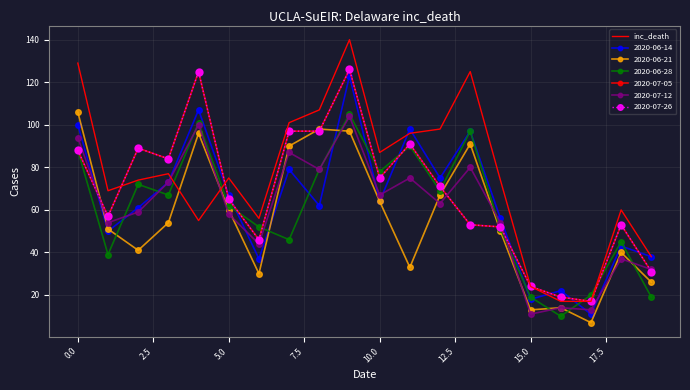

What is the minimum value shown in the chart?

17